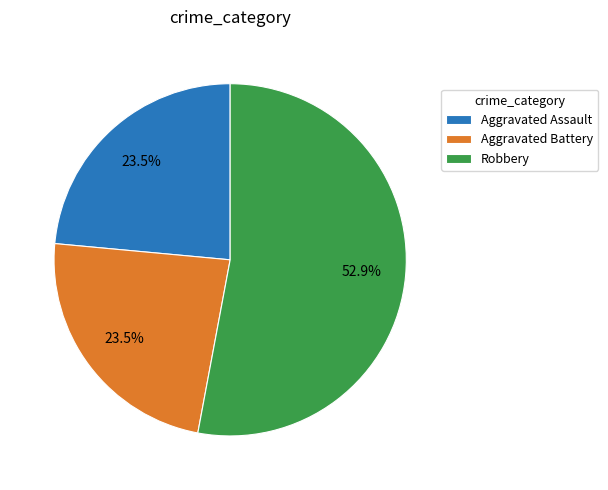

What is the largest slice in the pie chart?

Robbery